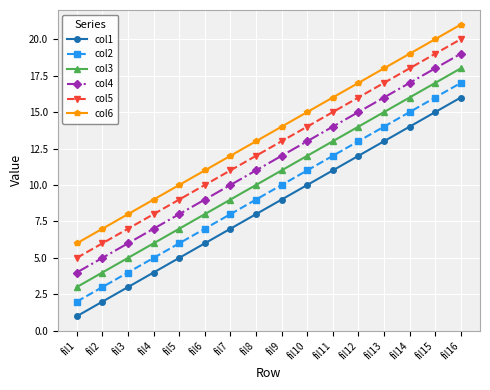

What is the sum of the col5 values at fil15 and fil12?

35